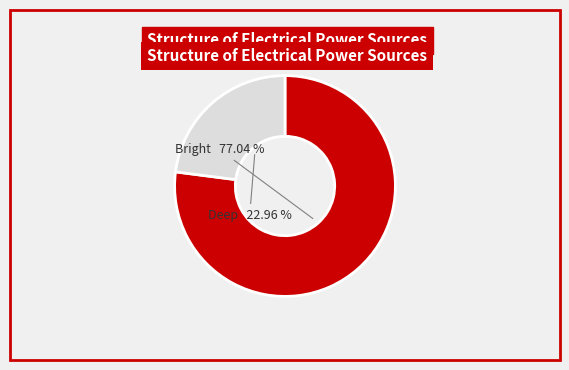

Does any single category account for the majority?

Yes